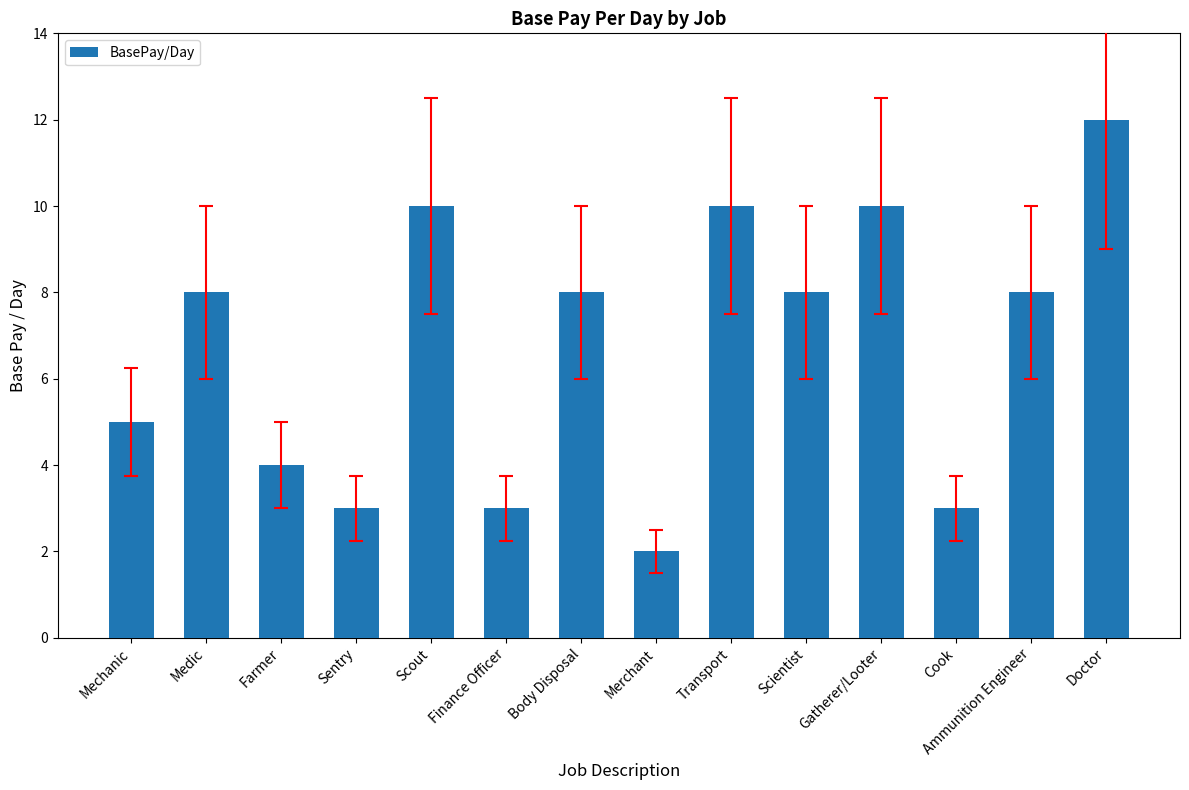

Which label corresponds to the smallest value in the chart?

Merchant